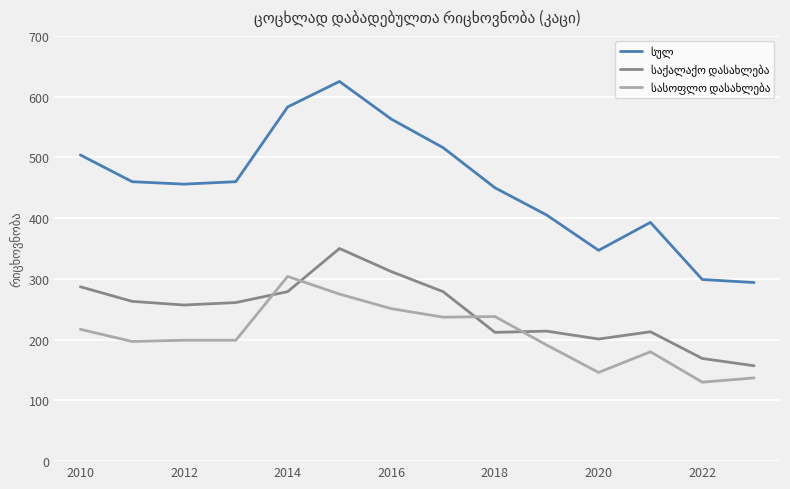

How many categories are shown in the chart?

14